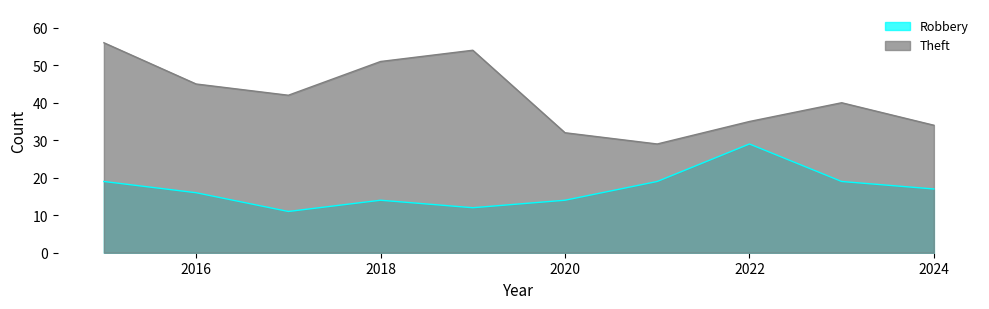

Is it true that Robbery equals 9 at 2024?

False